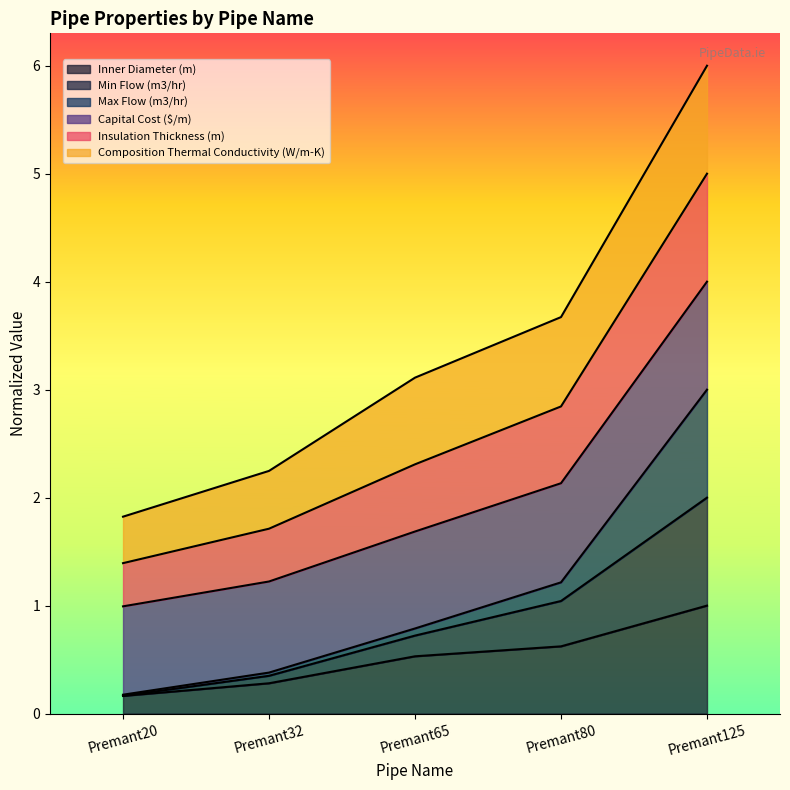

True or false: Capital Cost ($/m) has more than 0 interior local peaks.

False